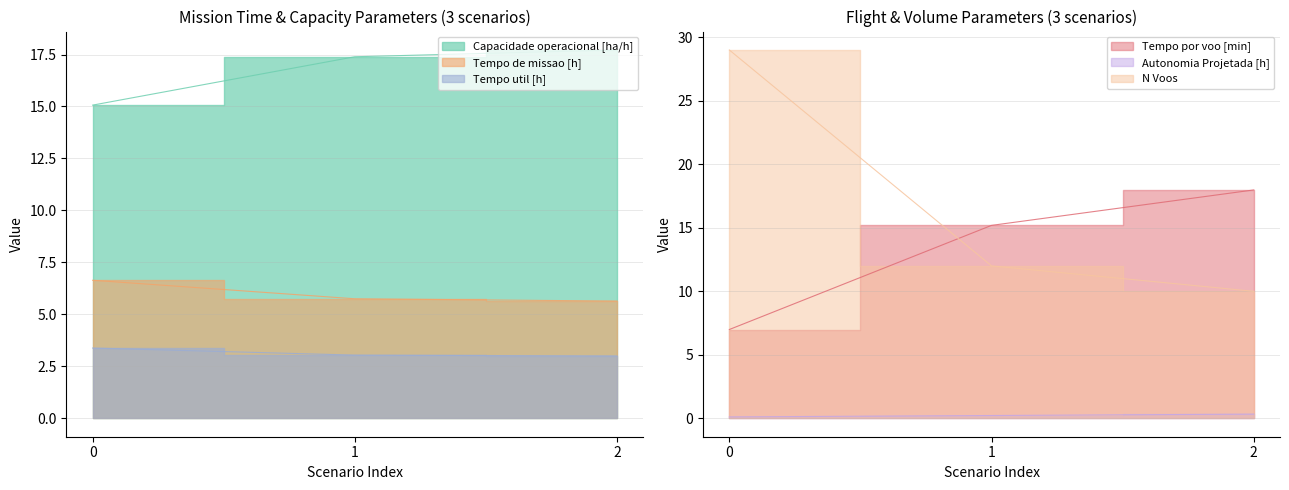

Read the Tempo de missao [h] value at 1.

5.8